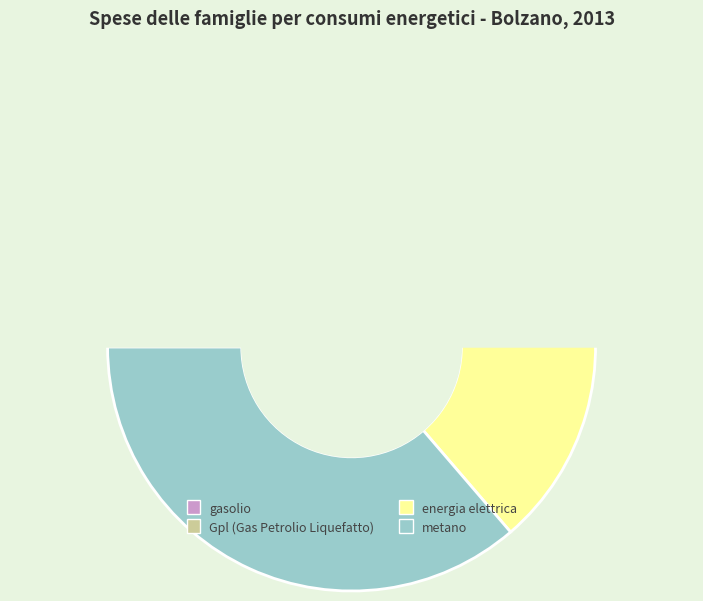

What is the change in value from Gpl (Gas Petrolio Liquefatto) to energia elettrica?

+106307